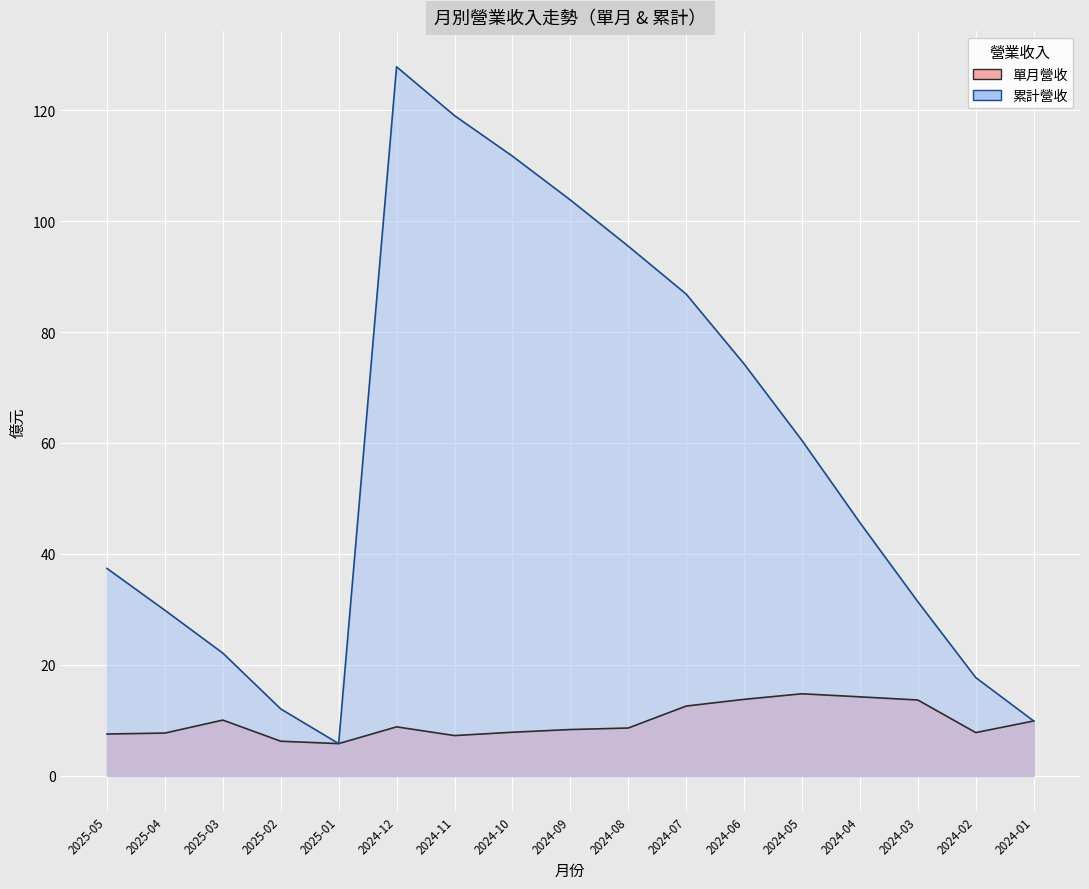

True or false: 單月營收 and 累計營收 cross at least once.

False